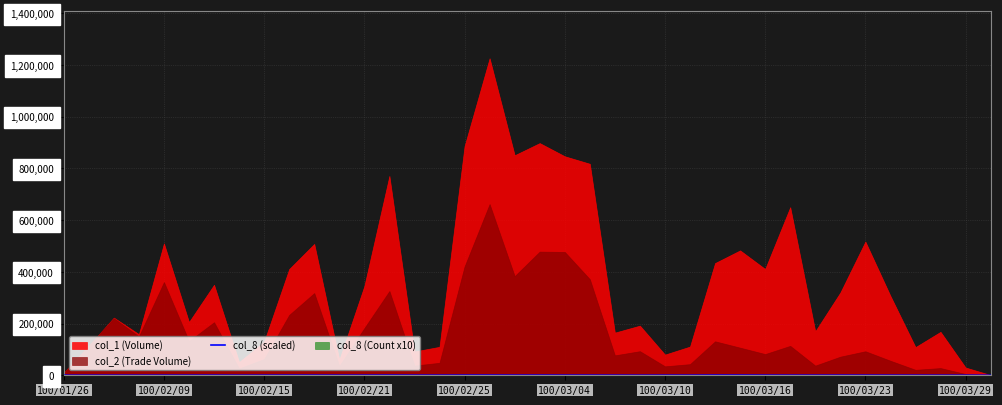

What is the change in value from 19 to 25?

-240